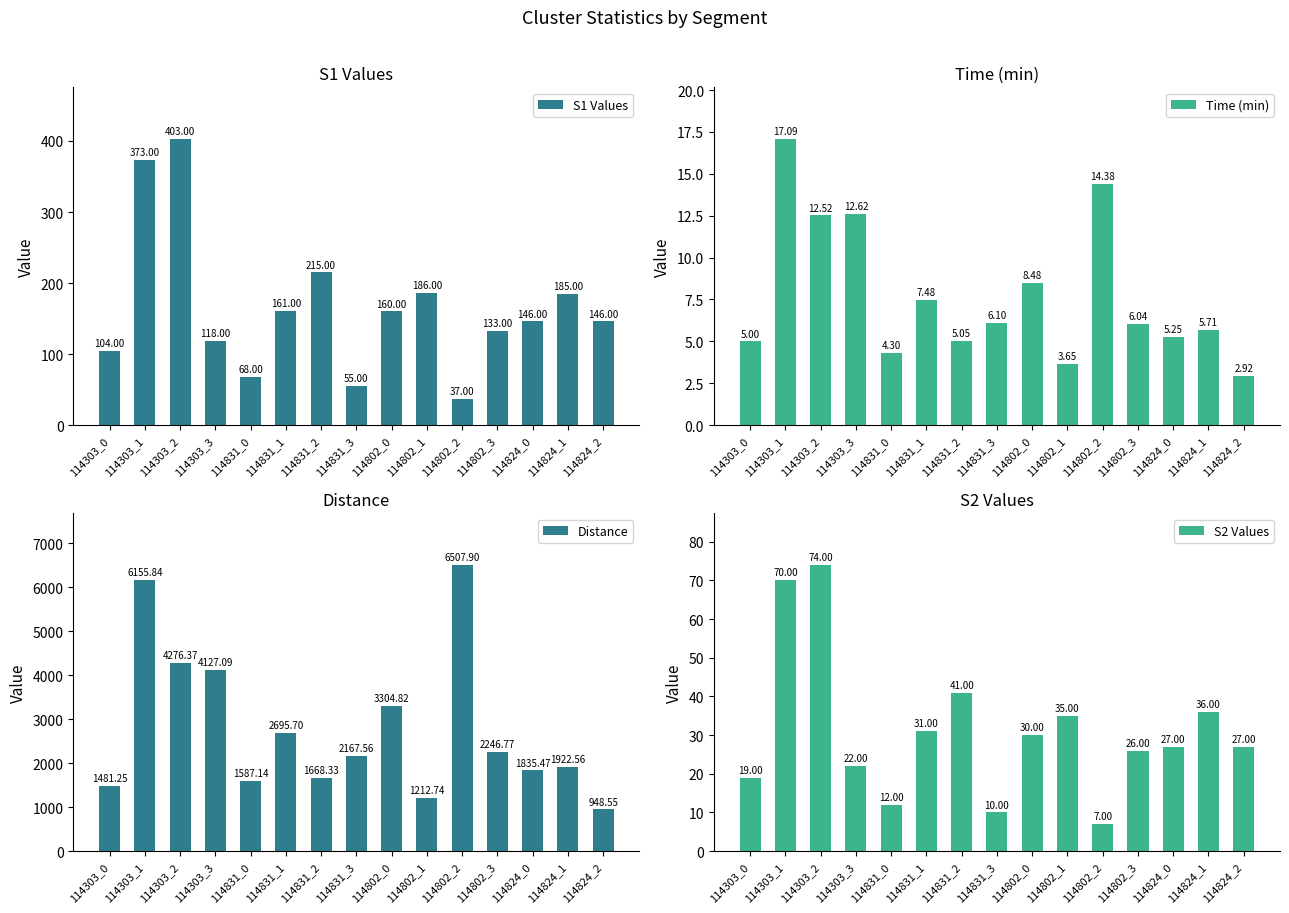

What is the label of the 10th bar from the left?

114802_1